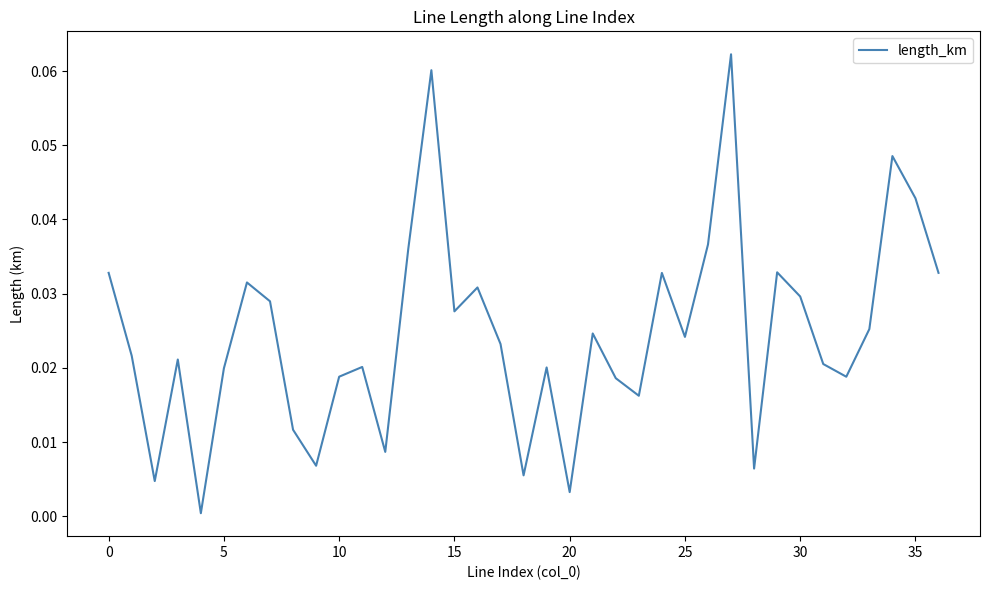

Reading right to left, list all the values displayed in this chart.

0.0	0.0	0.0	0.0	0.0	0.0	0.0	0.0	0.0	0.1	0.0	0.0	0.0	0.0	0.0	0.0	0.0	0.0	0.0	0.0	0.0	0.0	0.1	0.0	0.0	0.0	0.0	0.0	0.0	0.0	0.0	0.0	0.0	0.0	0.0	0.0	0.0